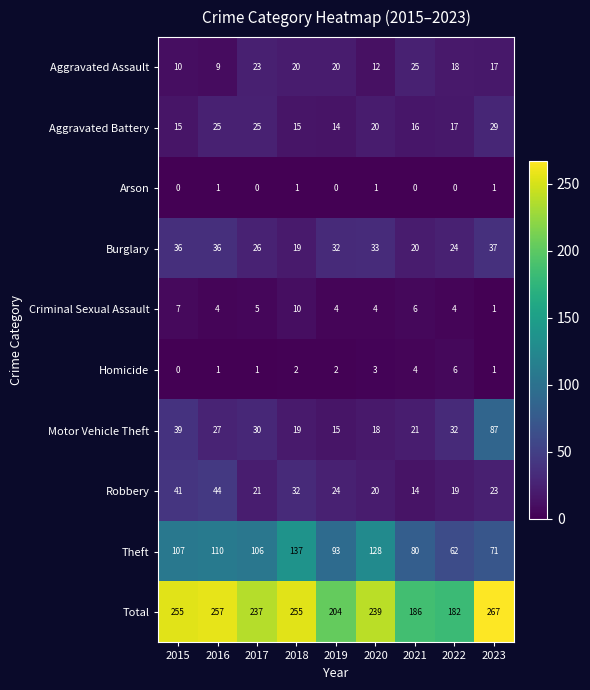

True or false: Criminal Sexual Assault has a value of 9 at 2021.

False